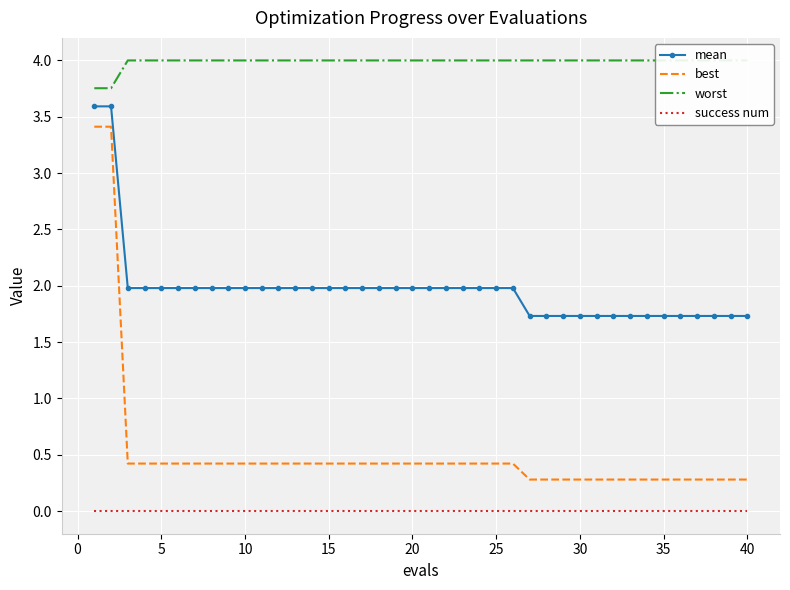

Is this an area chart (filled region under the line)?

No